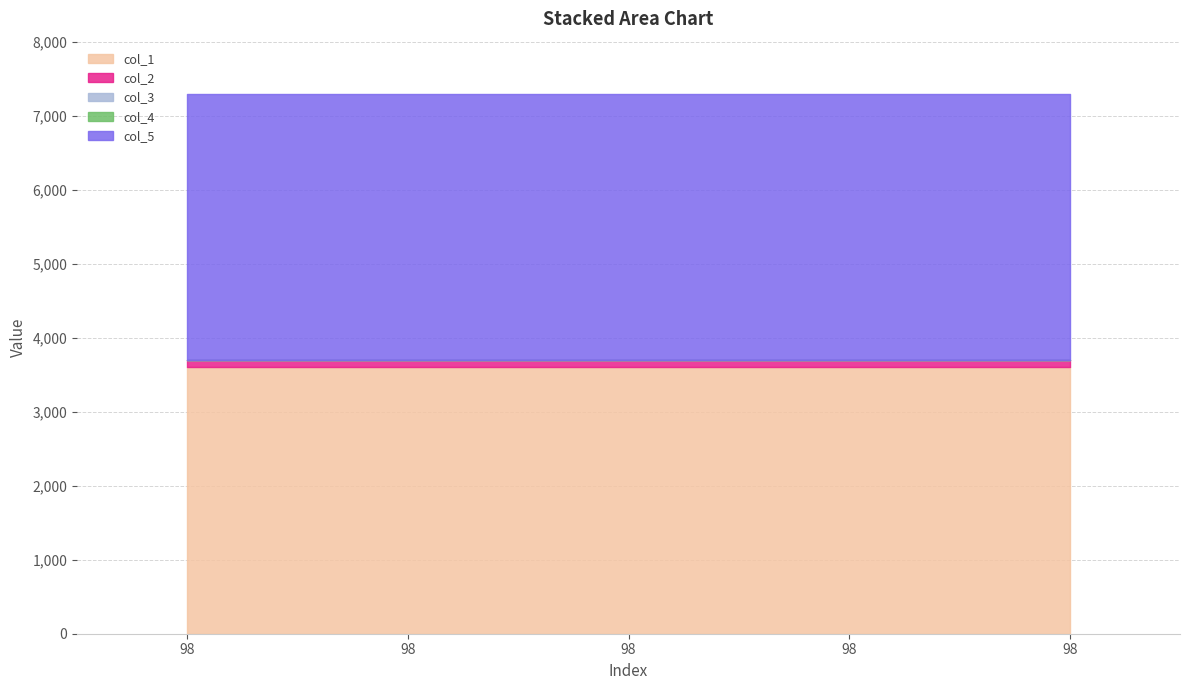

What is the total value across all series at 98?

7299.0